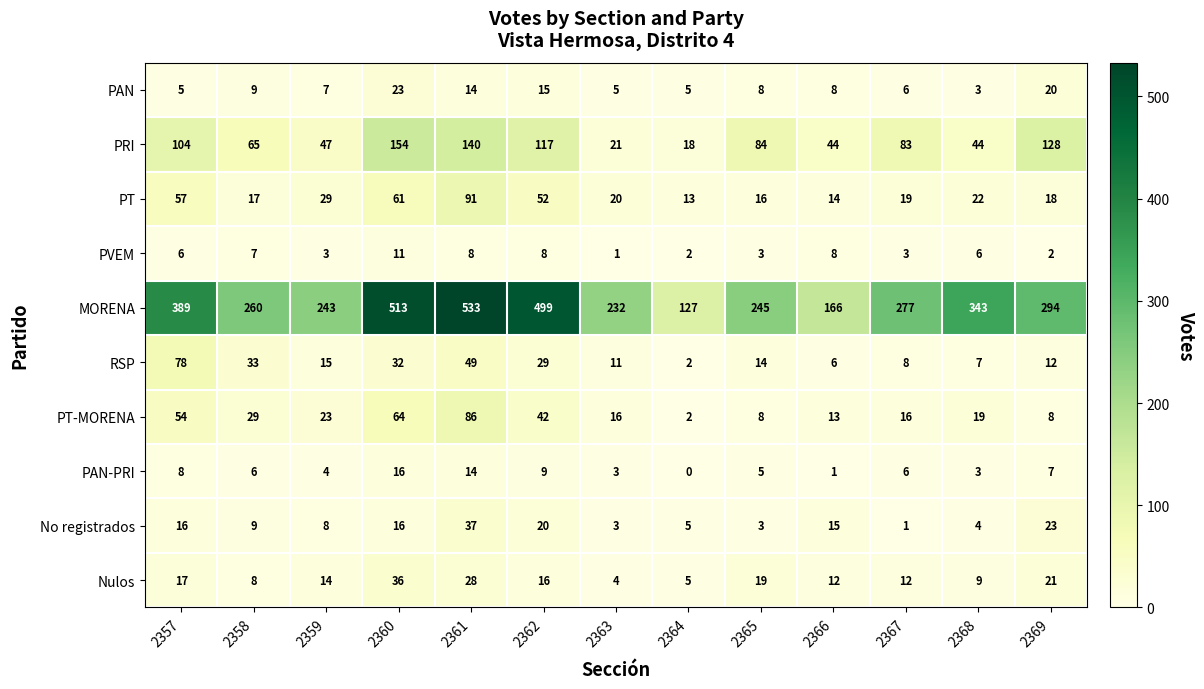

Between 2363 and 2364, which series saw the biggest shift?

MORENA